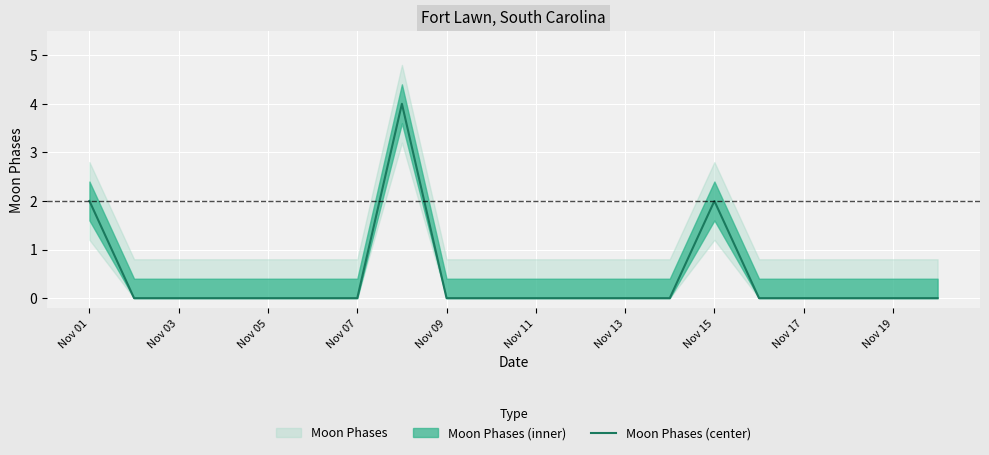

What is the highest value of the Moon Phases (center) series?

4